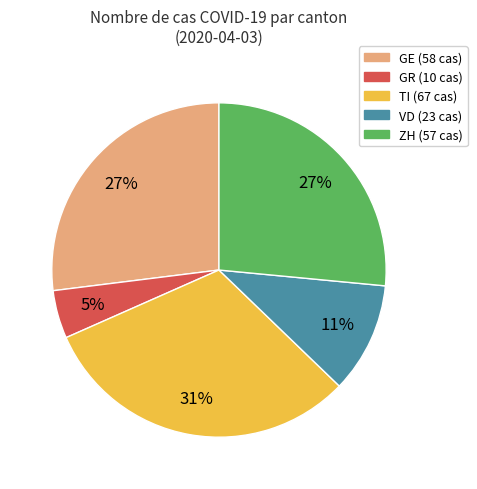

How many slices are in this pie chart?

5